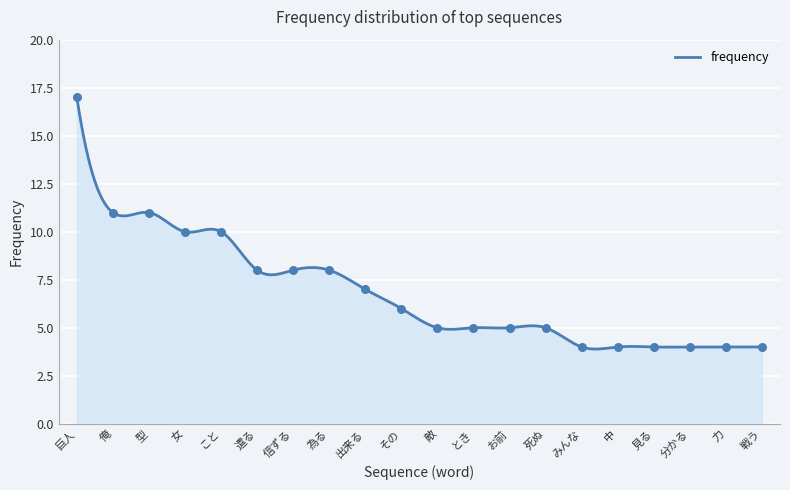

Between お前 and 巨人, which is larger?

巨人